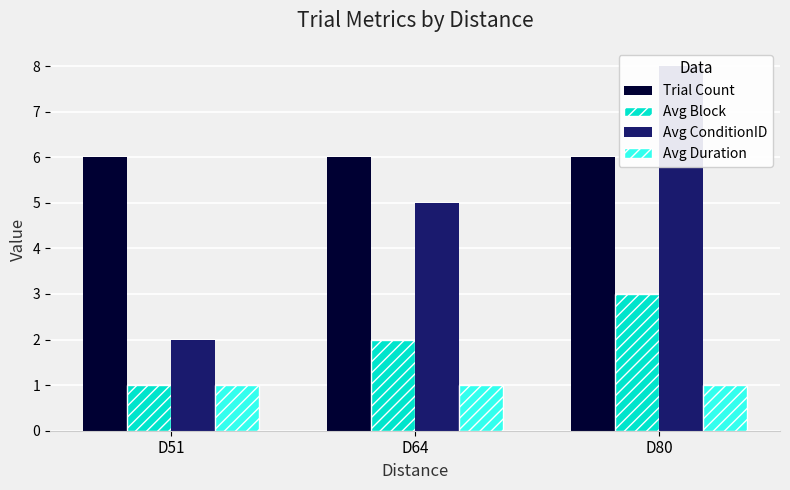

What value does the Avg Block series have at D51?

1